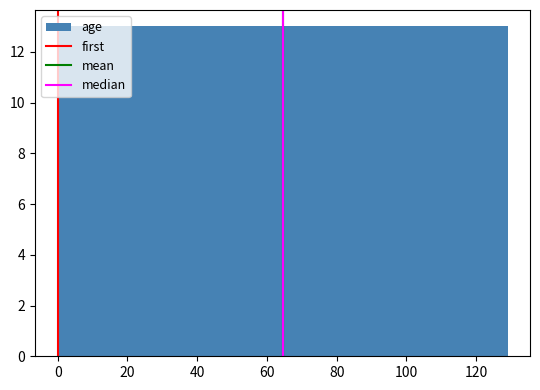

Reading left to right, transcribe this chart: for each bar, give the range it covers on the x-axis and its height. Neither the bar edges nor the heights are printed on the chart, so give them approximately, as read against the axes.

0 to 12: 13
12 to 26: 13
26 to 38: 13
38 to 52: 13
52 to 64: 13
64 to 78: 13
78 to 90: 13
90 to 104: 13
104 to 116: 13
116 to 130: 13